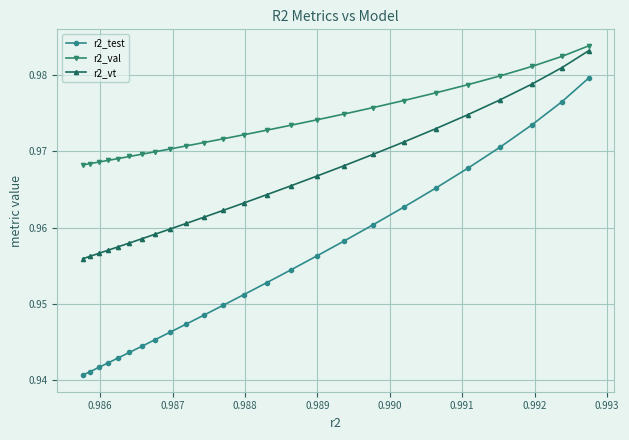

Which series has the largest total across all categories?

r2_val